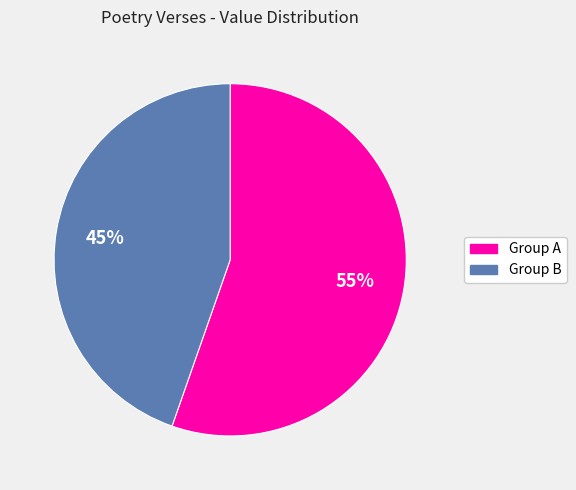

Is there a majority slice in this chart?

Yes